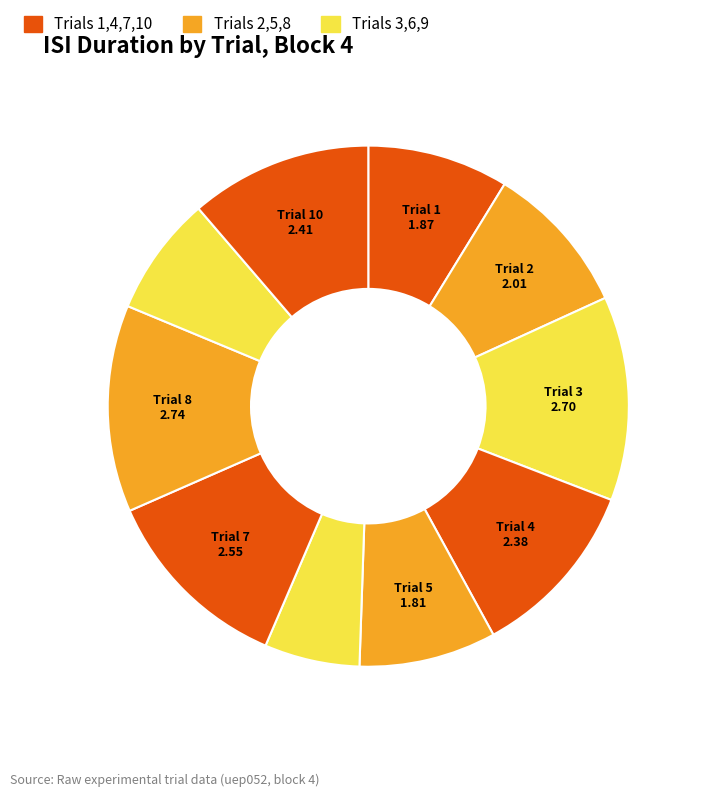

How many slices are in this pie chart?

10